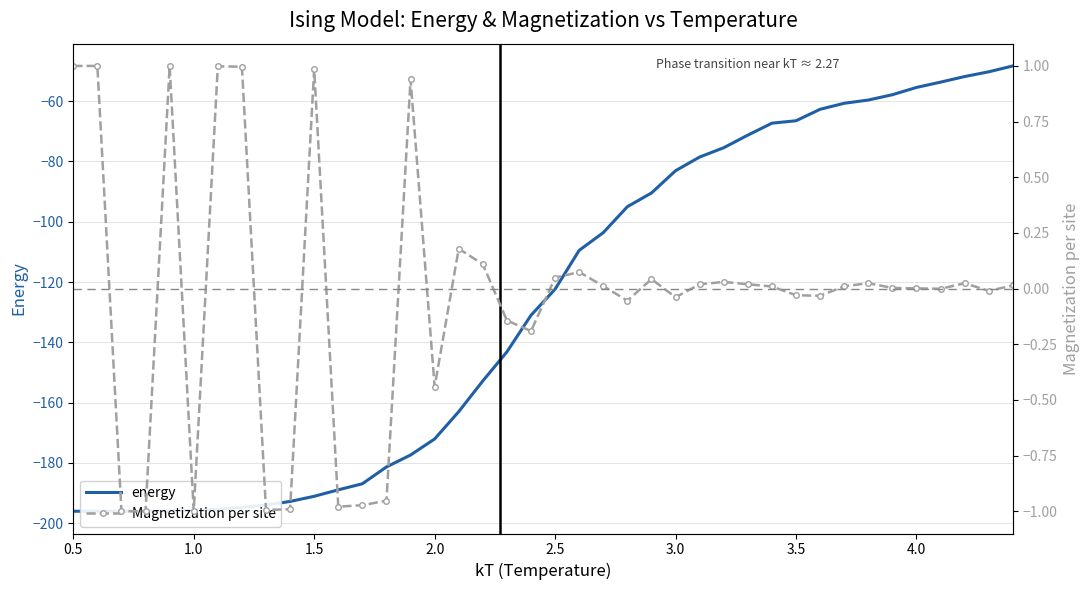

True or false: Magnetization per site has more than 1 interior local peaks.

True